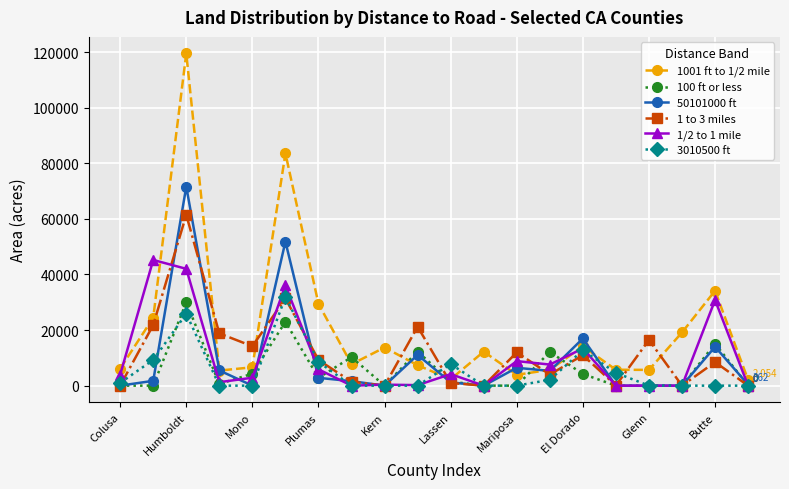

What is the greatest value displayed?

119505